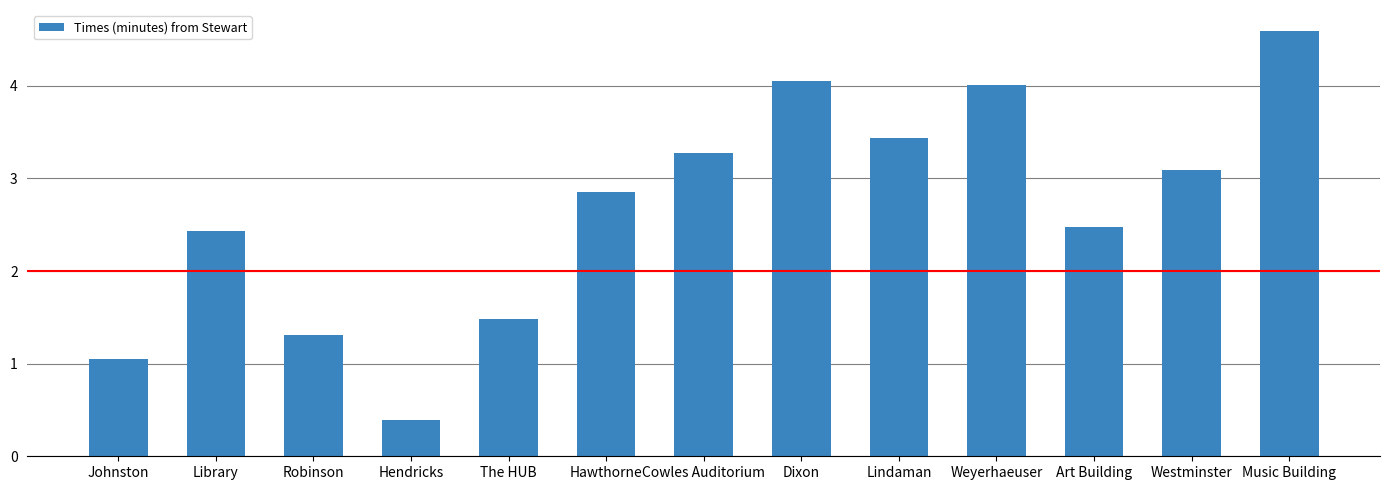

Approximately how many times larger is the value at Robinson compared to Johnston?

1.2